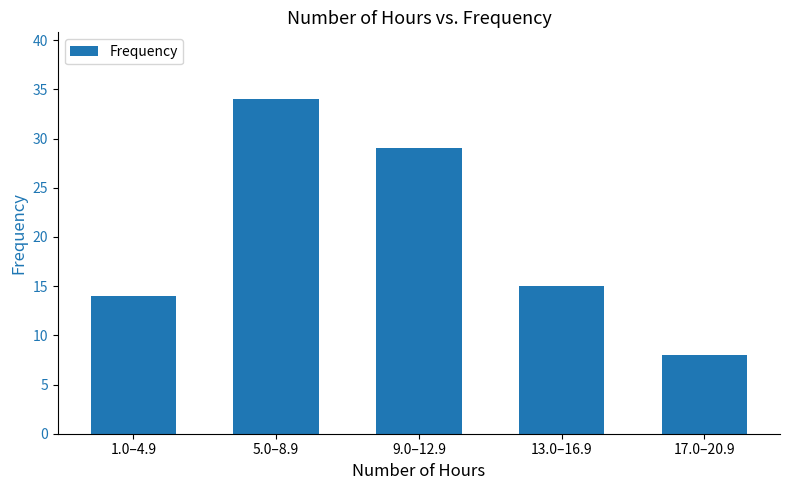

The value at 5.0–8.9 is 19. True or false?

False